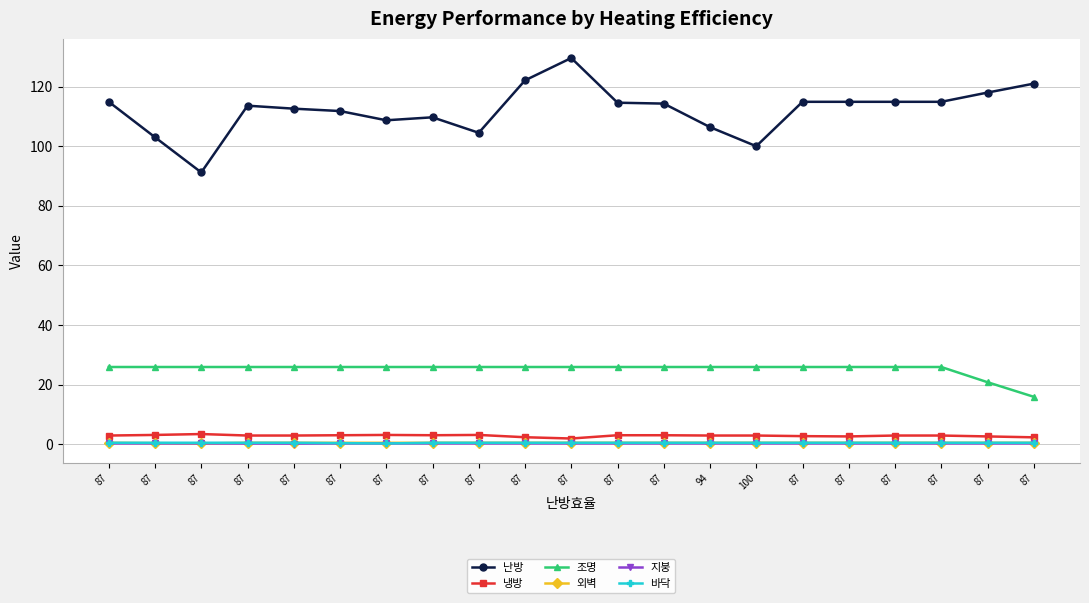

Does the chart have visible grid lines?

Yes